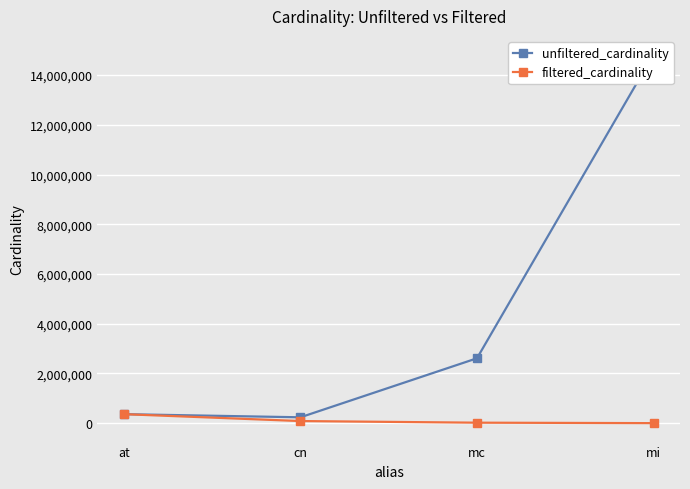

What is the difference between the highest and lowest values at mi?

14835600